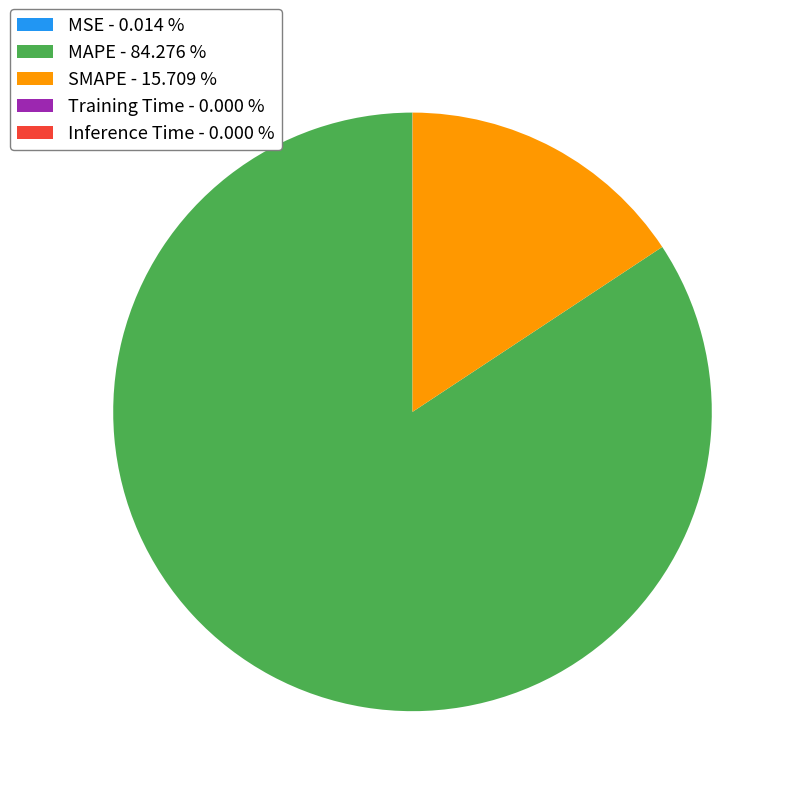

Does MAPE - 84.276 % account for over 50% of the chart?

Yes